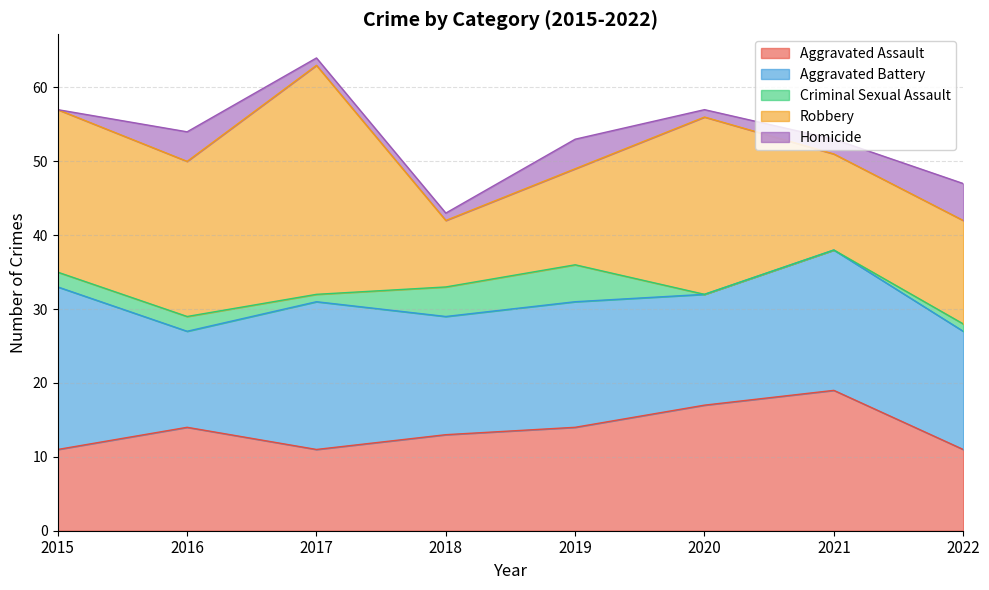

Is it true that Criminal Sexual Assault equals 0 at 2020?

True